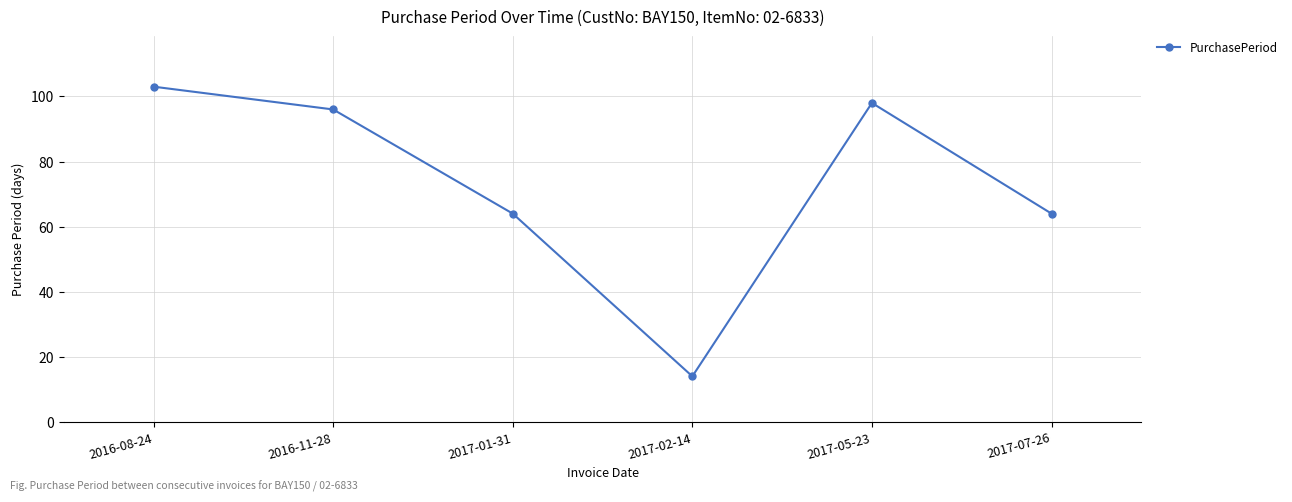

What is the difference between the second highest and second lowest values?

34